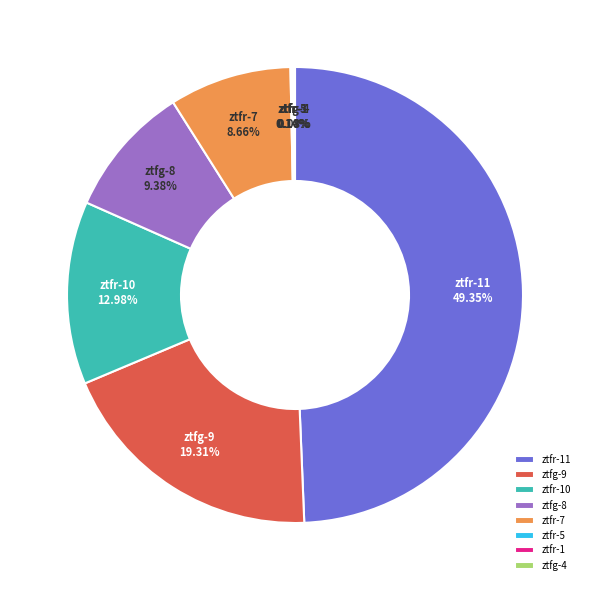

To the nearest percent, what is the difference between the largest and smallest slice percentages?

49%